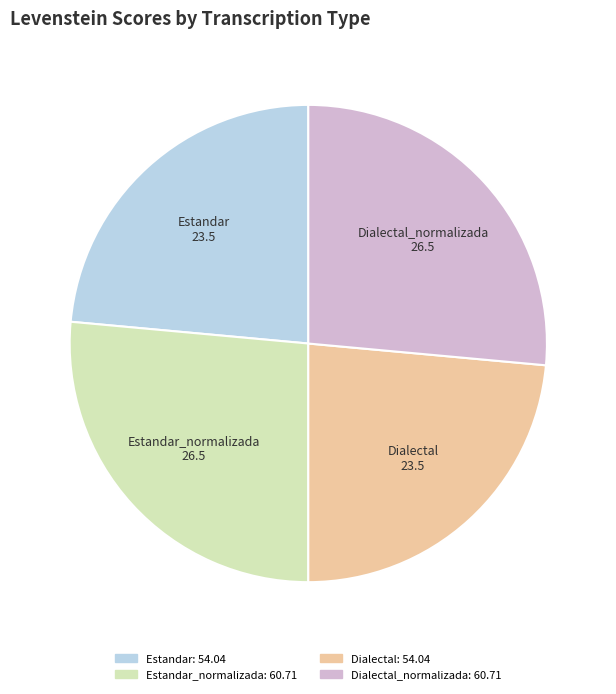

Is there any slice that represents more than half of the pie?

No